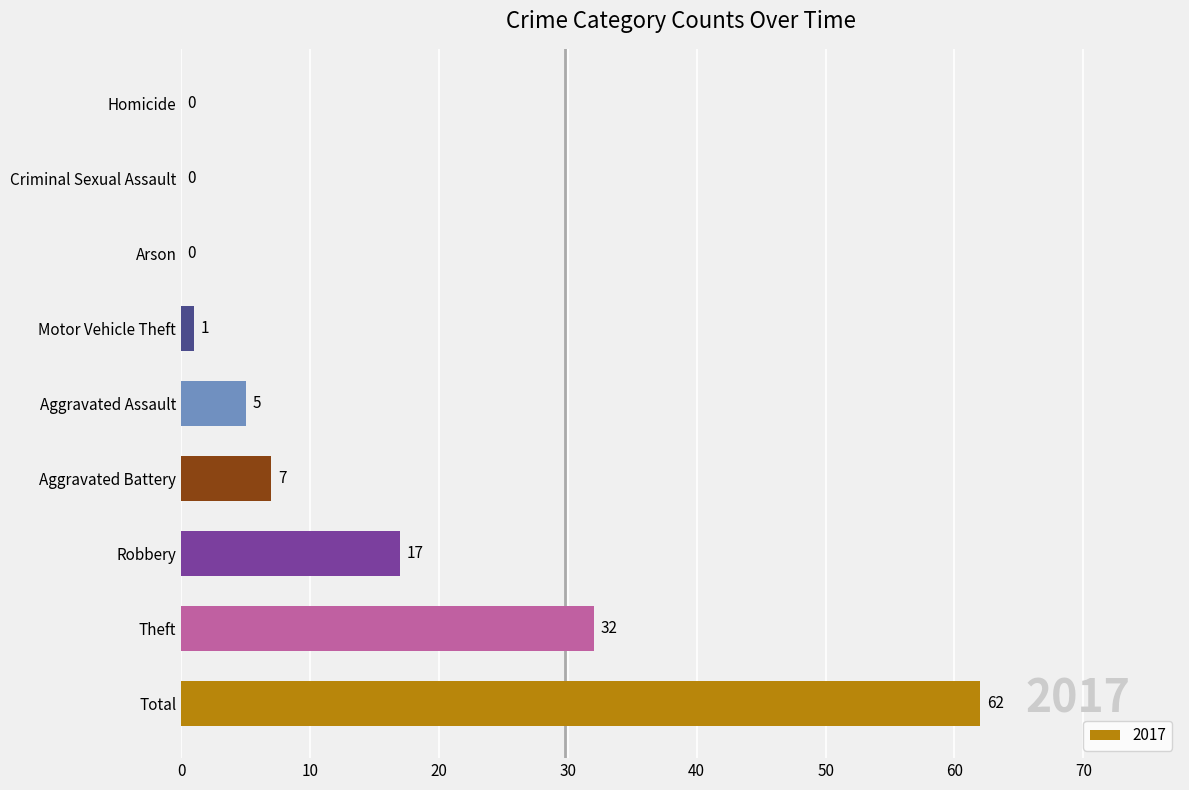

At which label is the value closest to 31?

Theft